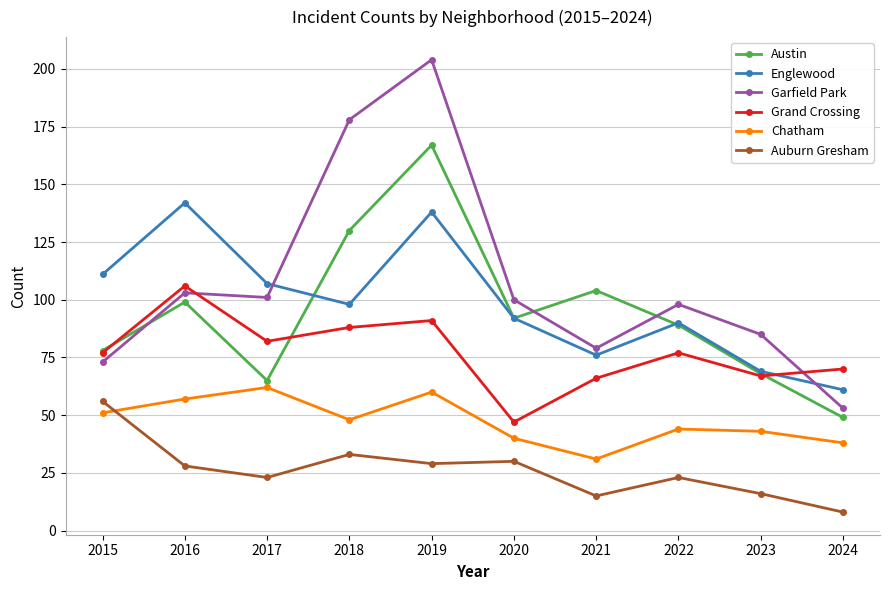

Which series has the widest spread of values?

Garfield Park